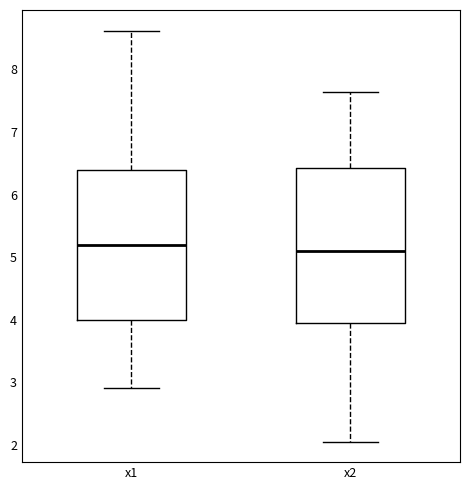

Reading left to right, transcribe this box plot: for each box, give where its median line is, the range the box spans, and where its two whiskers end, as read against the y-axis. The values are not printed on the chart, so give them approximately, as read against the axis.

x1: median 5.2, box 4.0 to 6.4, whiskers 2.9 to 8.6
x2: median 5.1, box 4.0 to 6.4, whiskers 2.1 to 7.6